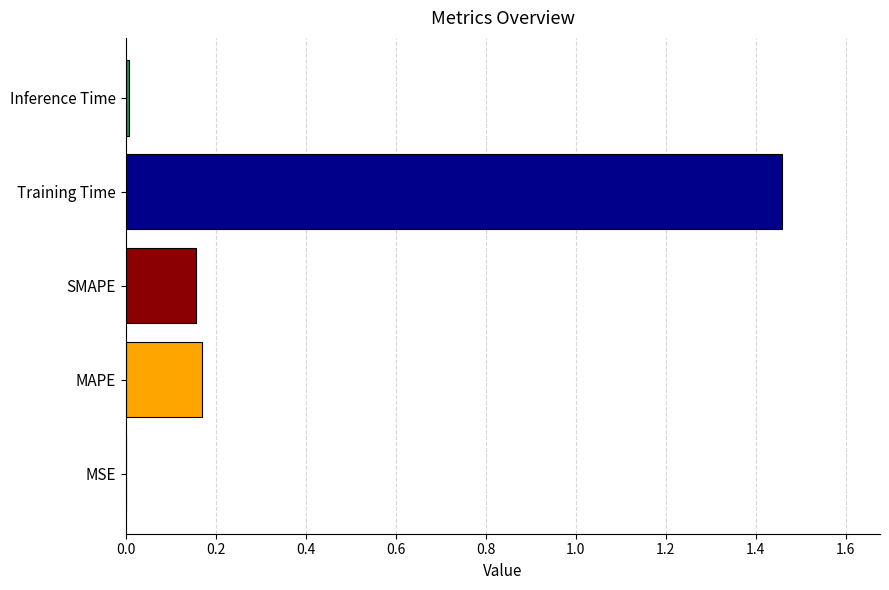

Between Training Time and MSE, which is larger?

Training Time